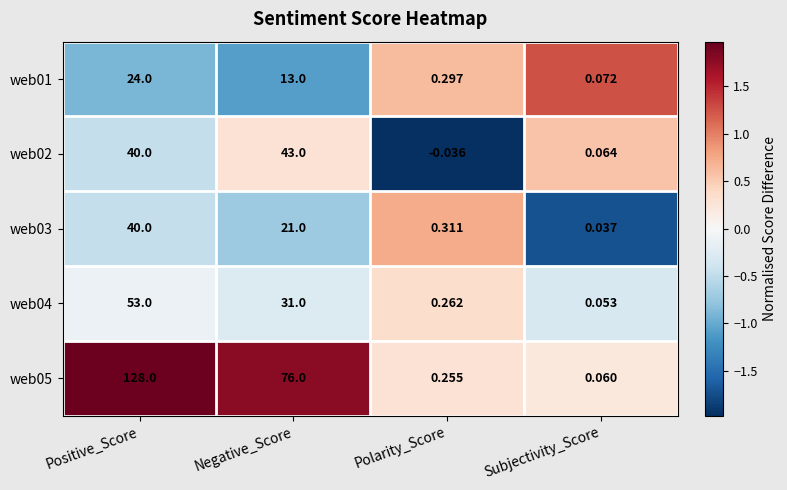

At which category does the chart reach its peak across all series?

Positive_Score